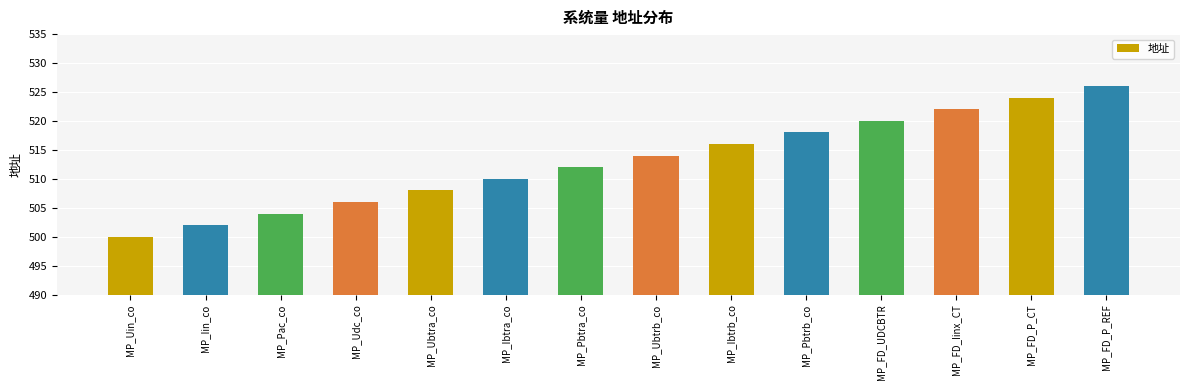

What is the sum of all values?

7182